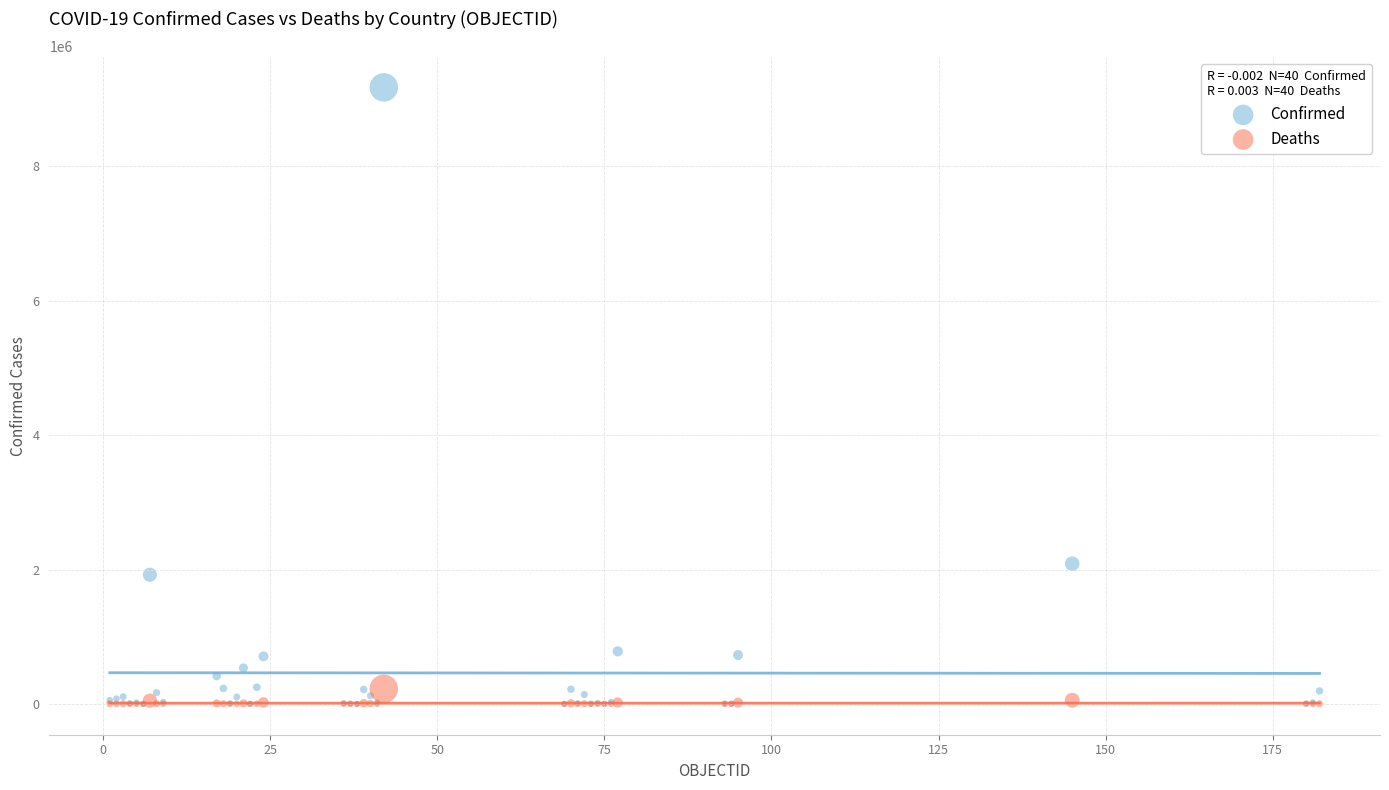

Across all series, what Y value is closest to 4588487?

2086806